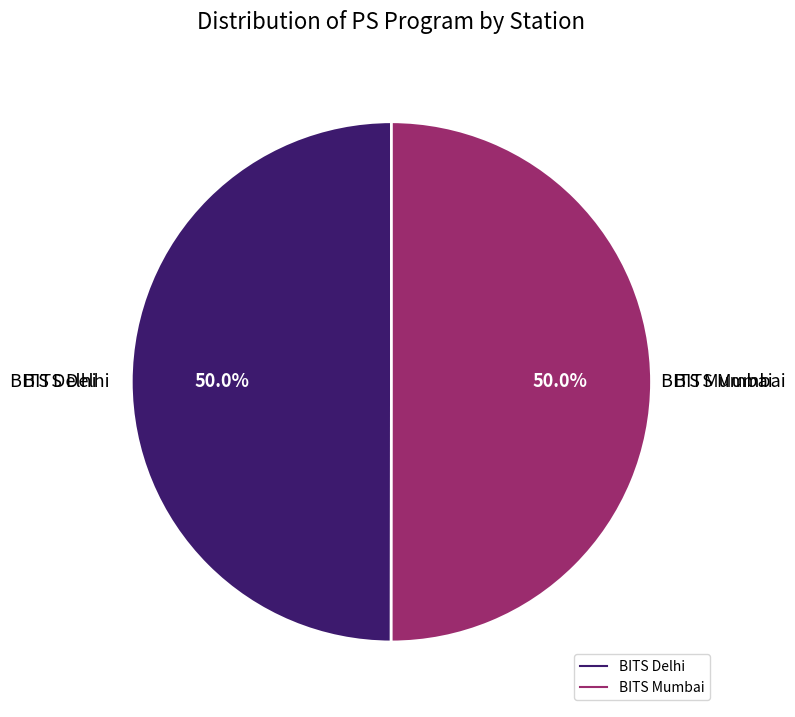

To the nearest percent, what is the average slice percentage?

50%